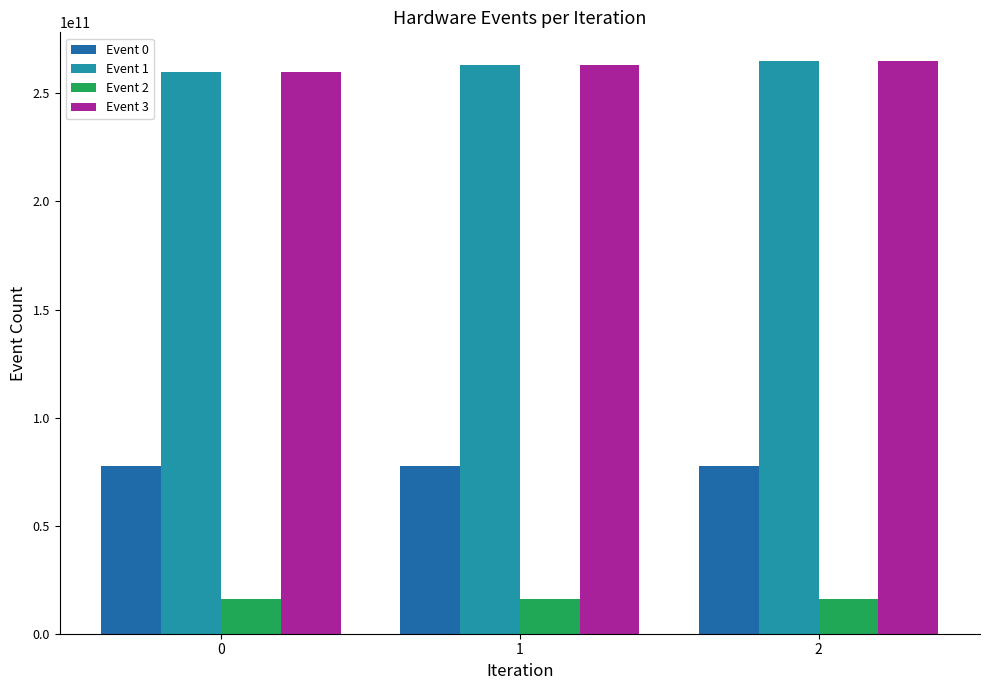

The Event 2 series shows 16139481191 at 0. True or false?

True